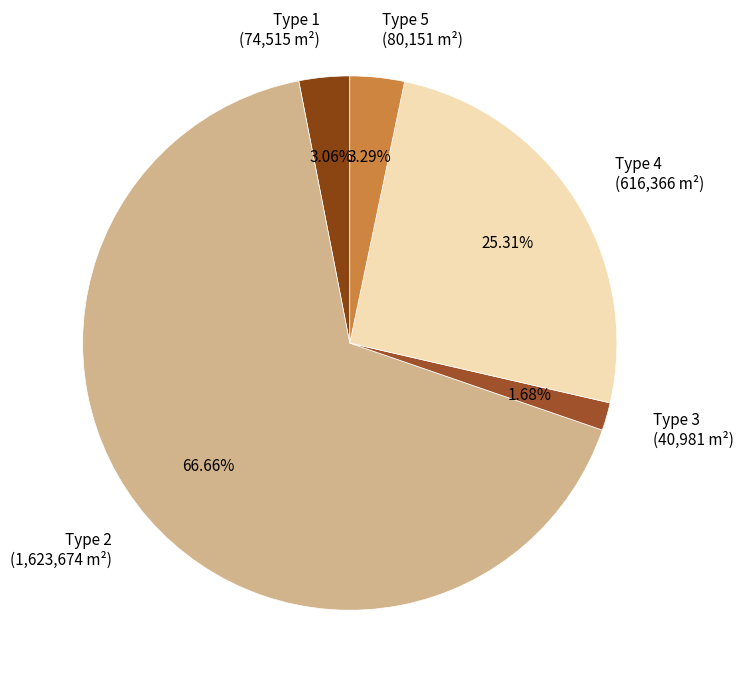

Between Type 4 (616,366 m²) and Type 2 (1,623,674 m²), which is larger?

Type 2 (1,623,674 m²)